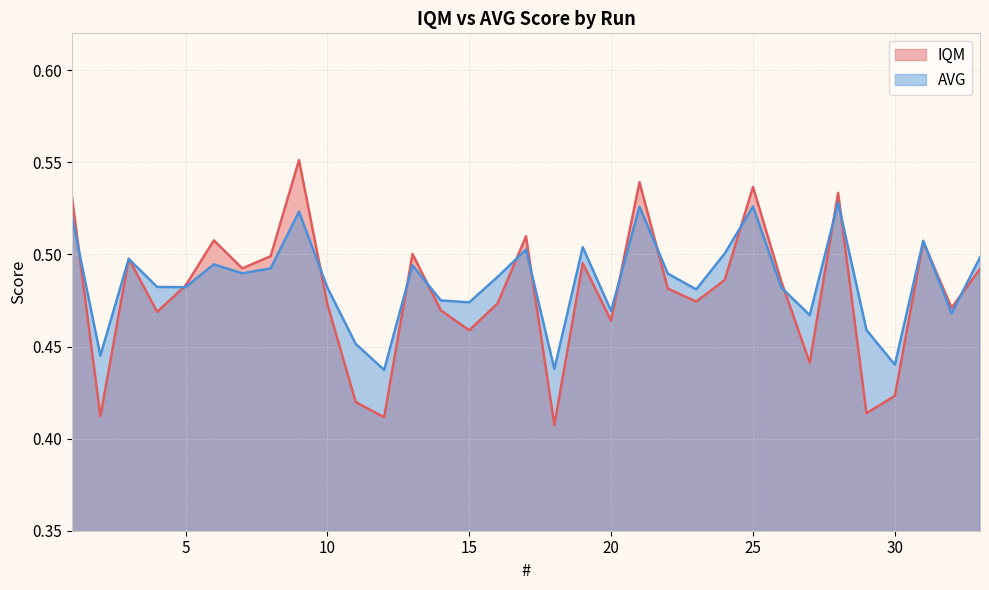

What is the value of the IQM point at the 20th from the left?

0.5